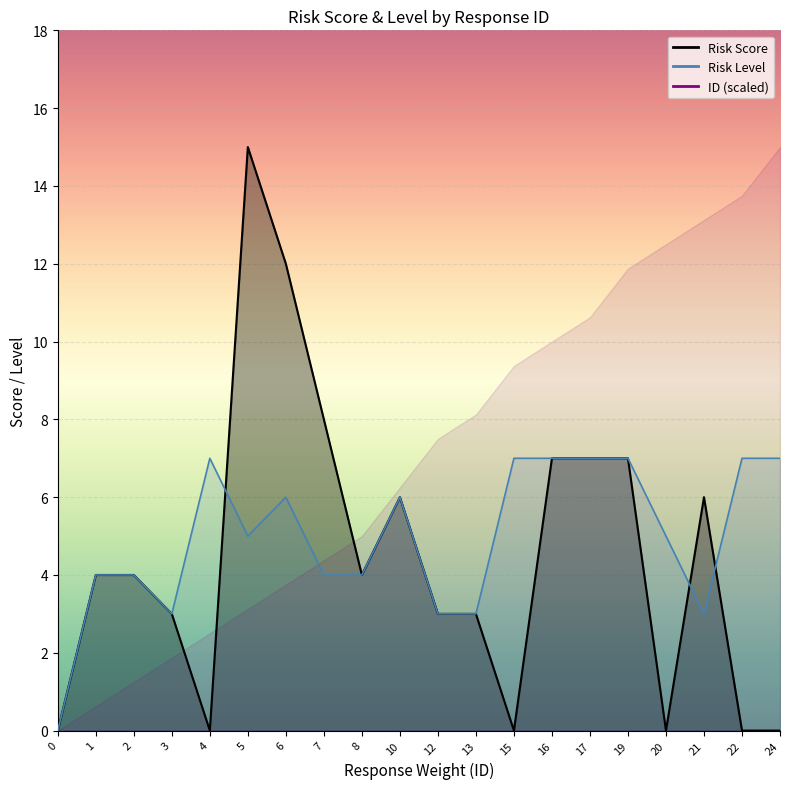

How many positive values does the Risk Score series have?

14